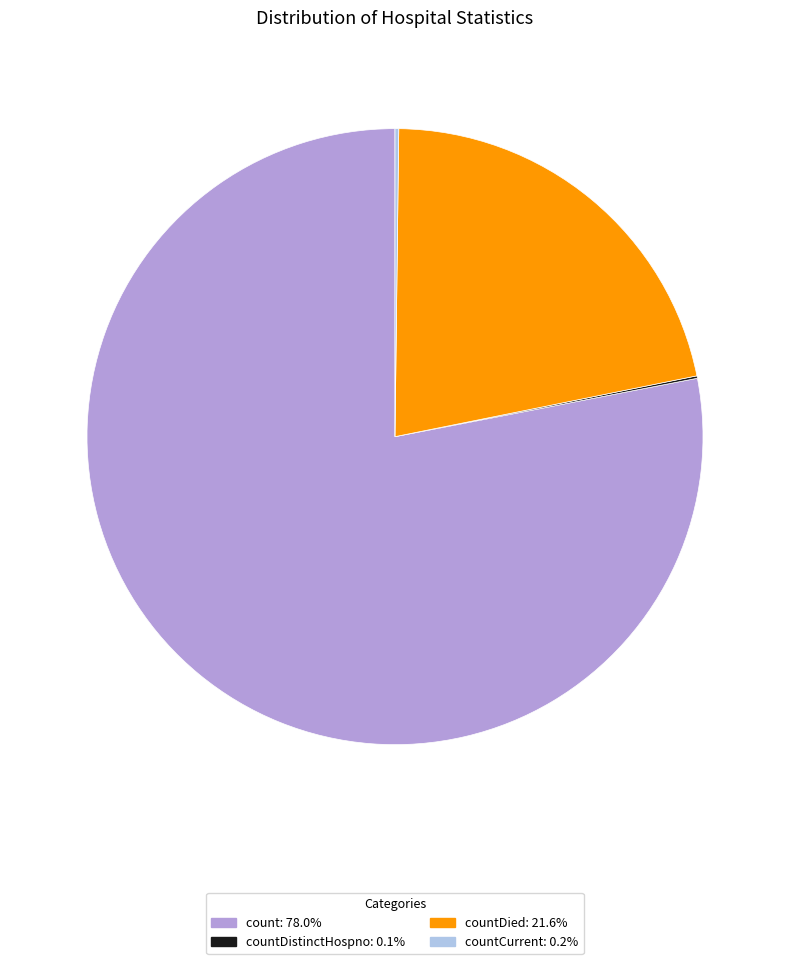

Is there a majority slice in this chart?

Yes